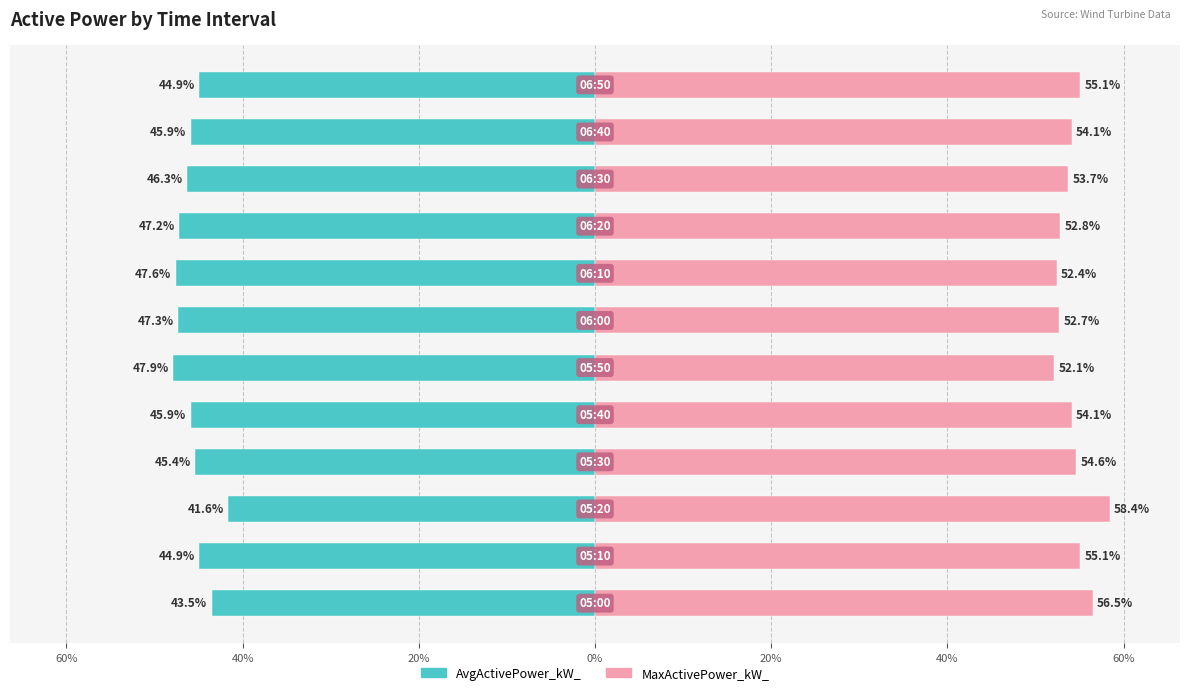

How many values in the AvgActivePower_kW_ series exceed -45?

4